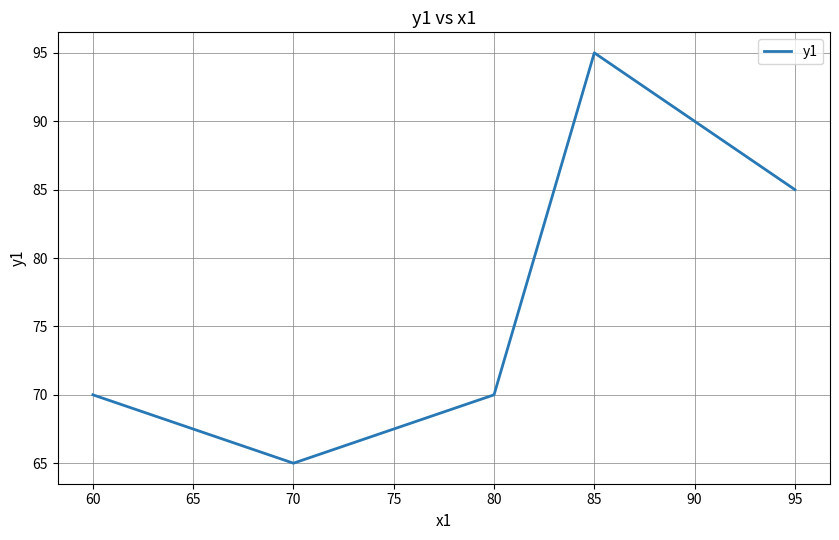

How many categories are shown in the chart?

5